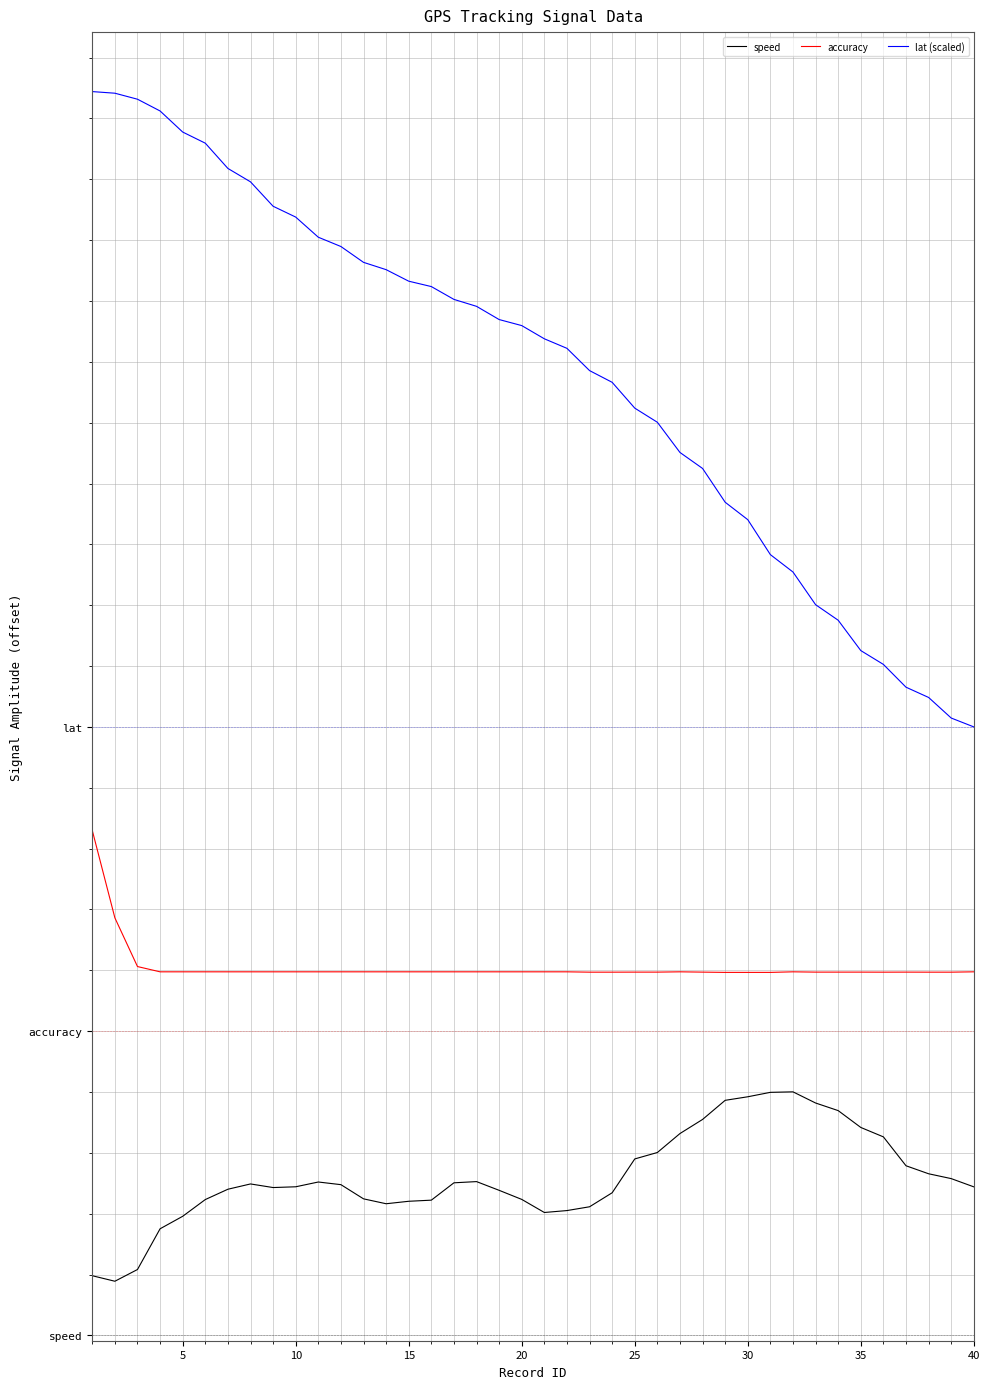

True or false: lat (scaled) and speed intersect in this chart.

False